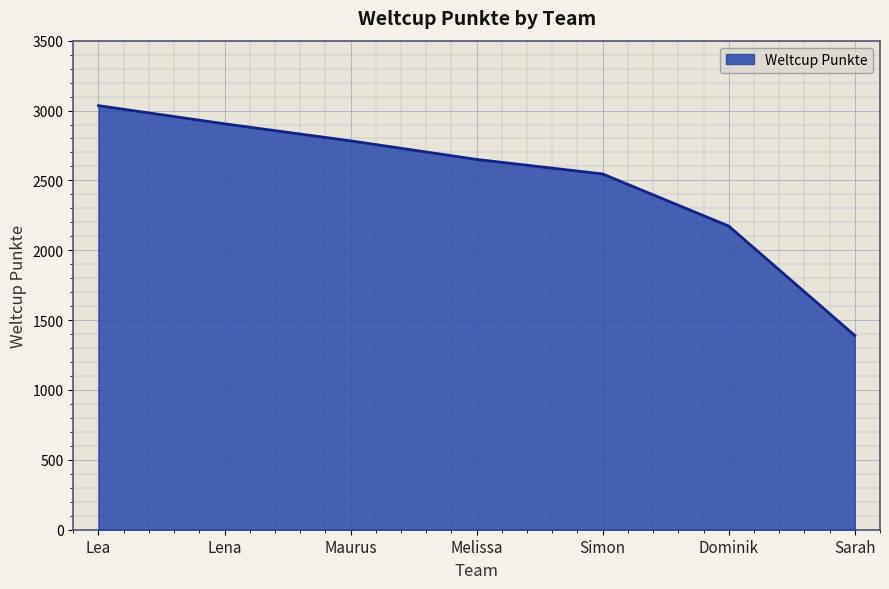

Does the chart display data point markers on the line(s)?

No